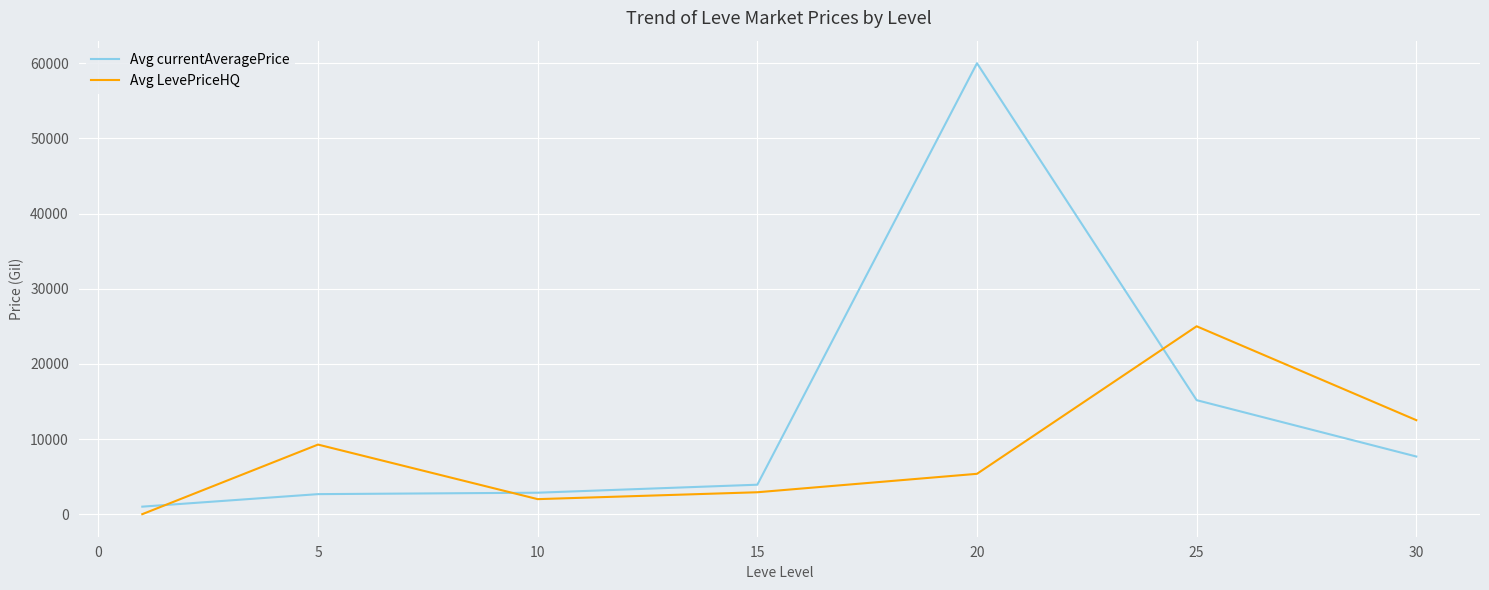

True or false: Avg currentAveragePrice and Avg LevePriceHQ cross at least once.

True